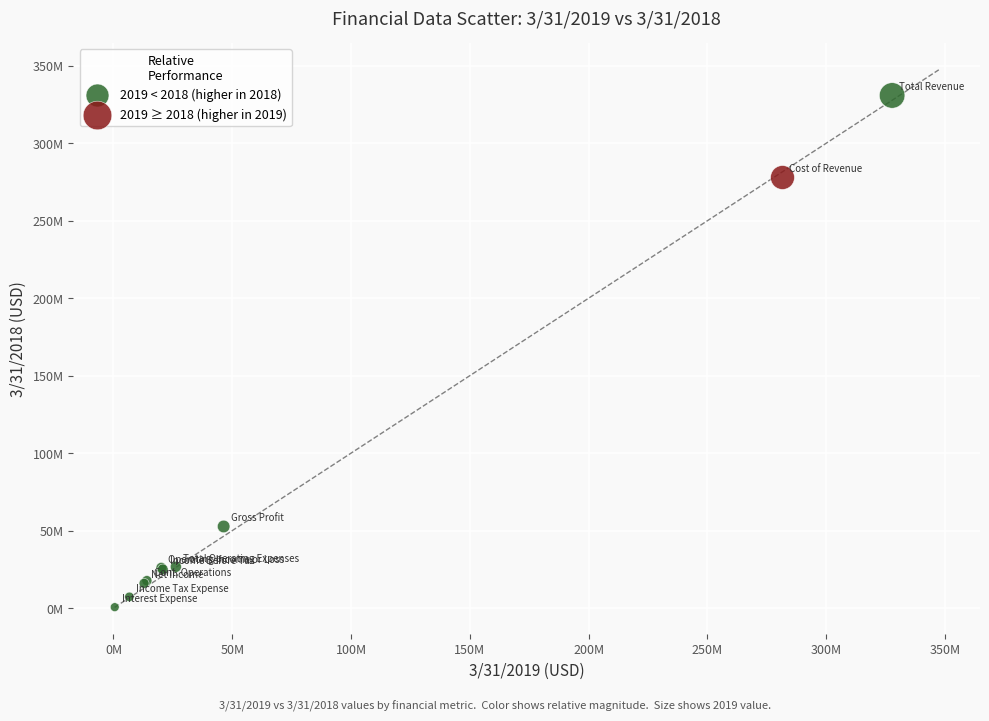

What are all the series names shown in the legend?

2019 < 2018 (higher in 2018), 2019 ≥ 2018 (higher in 2019)